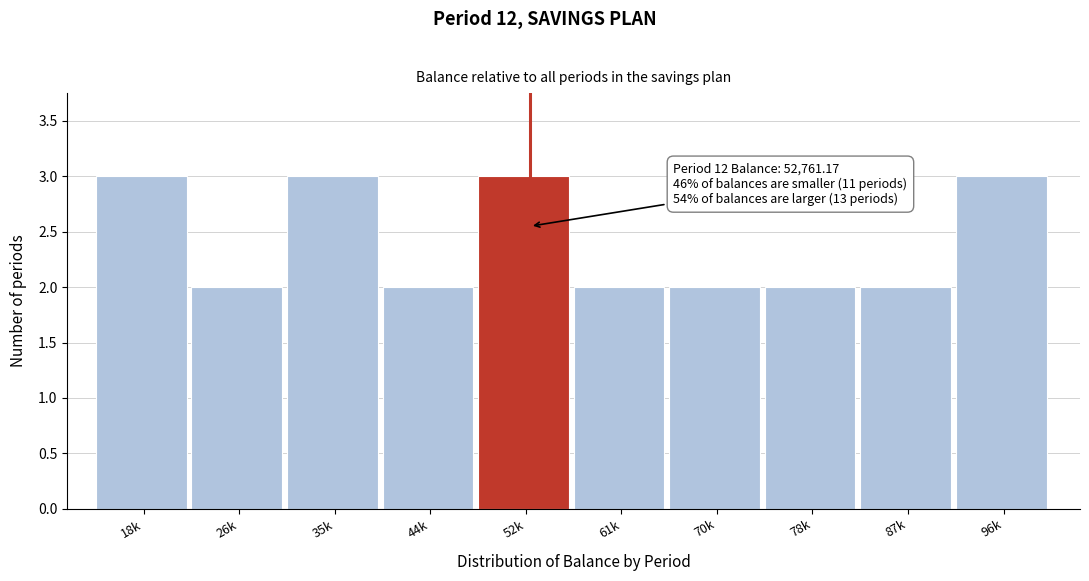

Reading left to right, what are all the values shown in this chart?

3	2	3	2	3	2	2	2	2	3